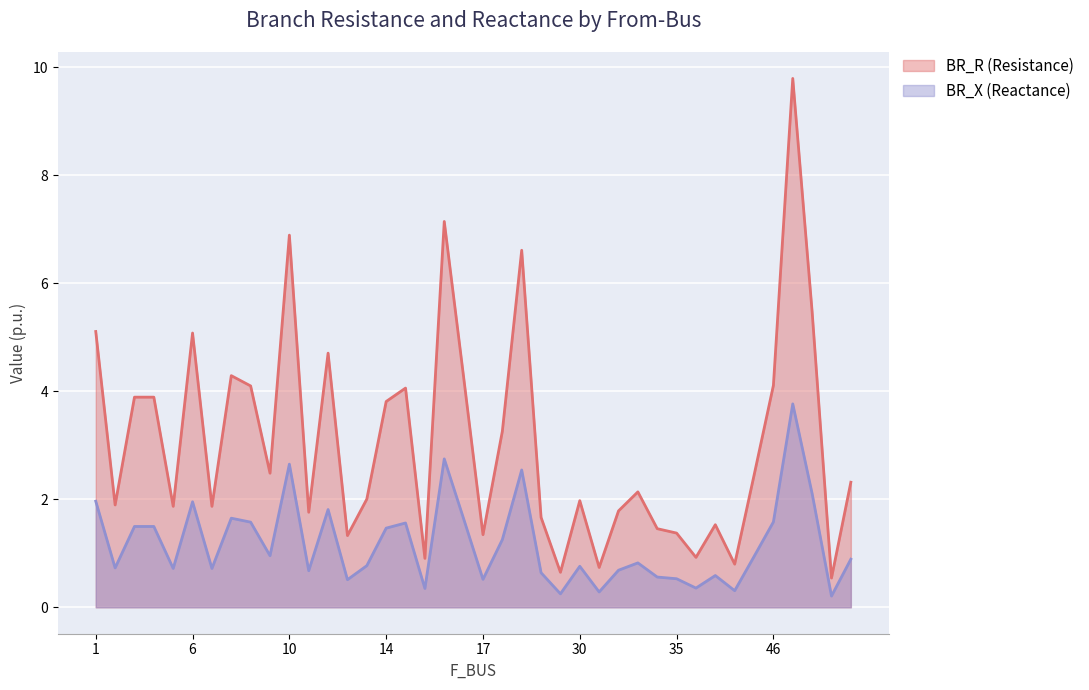

Is it true that BR_X equals 0.3 at 31?

True